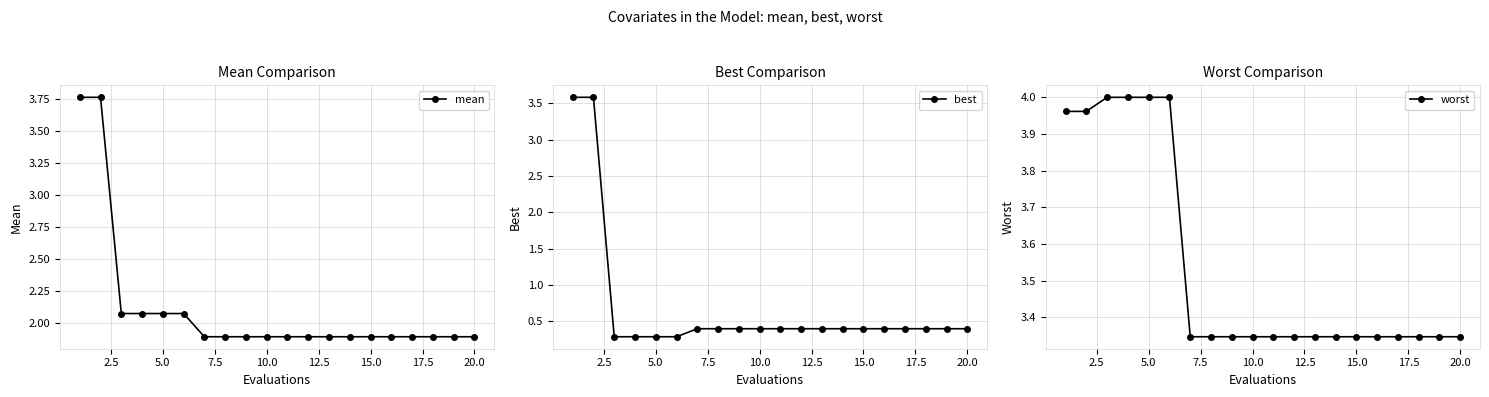

What is the difference between the maximum and minimum values in the worst series?

0.7